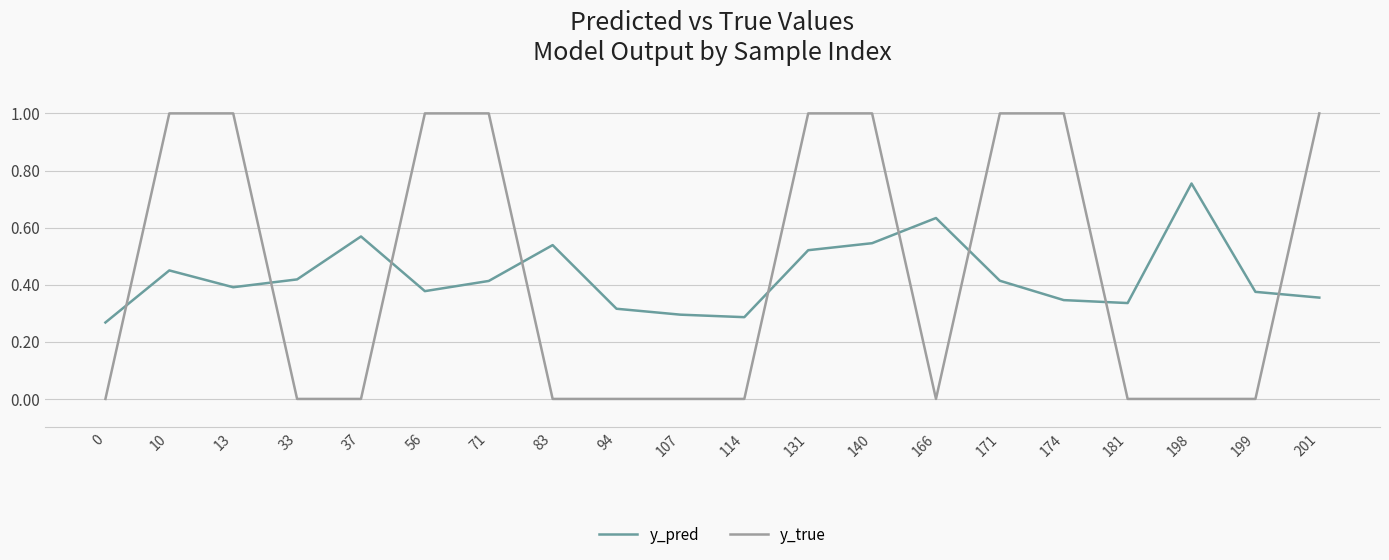

What is the approximate value of y_true at 131?

1.0